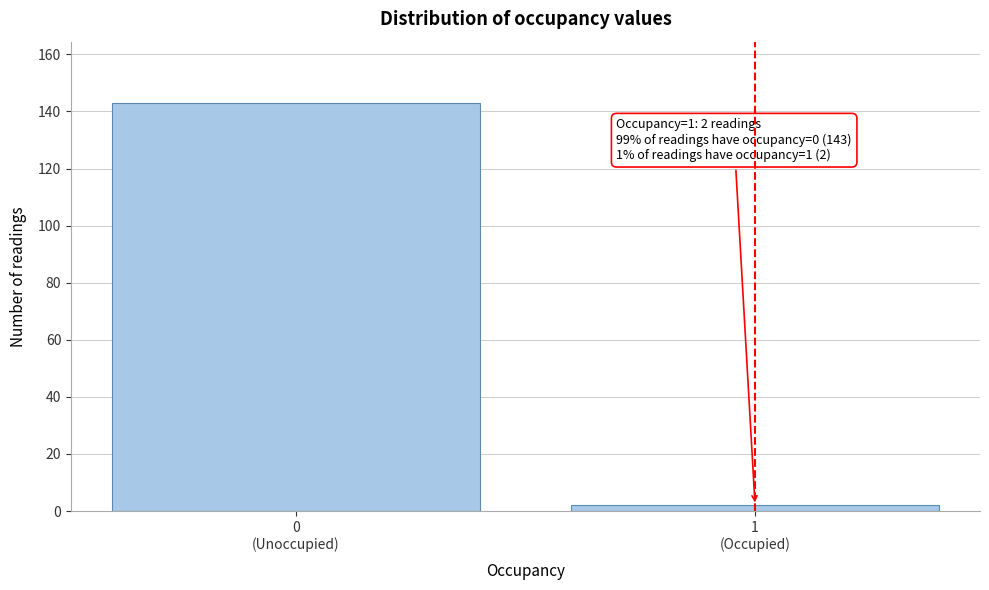

Reading left to right, transcribe all the data shown in this chart.

143	2